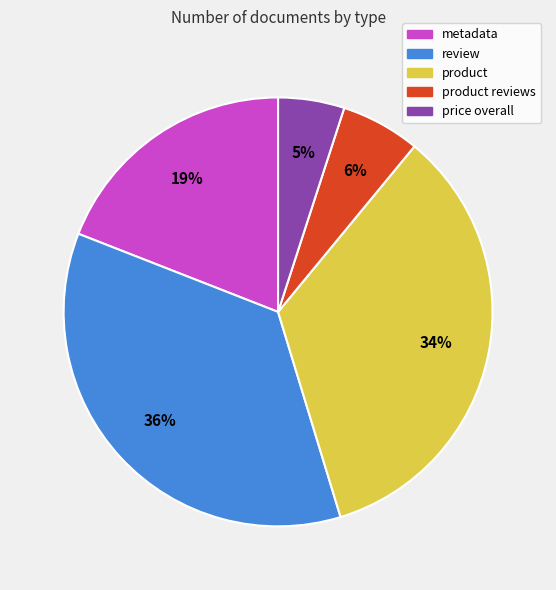

Count the number of slices in the pie.

5